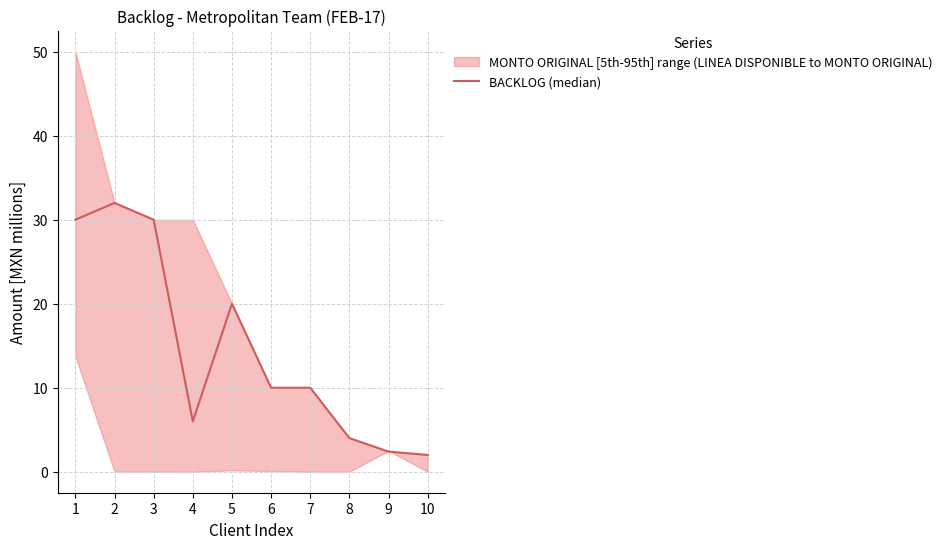

What is the sum of the values at 2 and 8?

36.0